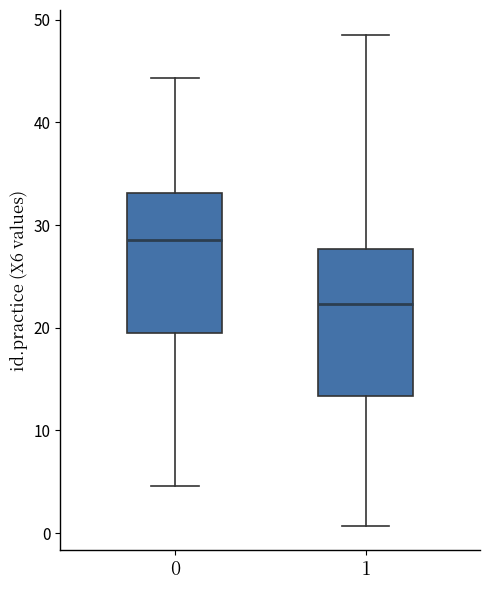

Reading left to right, transcribe this box plot: for each box, give where its median line is, the range the box spans, and where its two whiskers end, as read against the y-axis. The values are not printed on the chart, so give them approximately, as read against the axis.

0: median 29, box 19 to 33, whiskers 5 to 44
1: median 22, box 13 to 28, whiskers 1 to 49